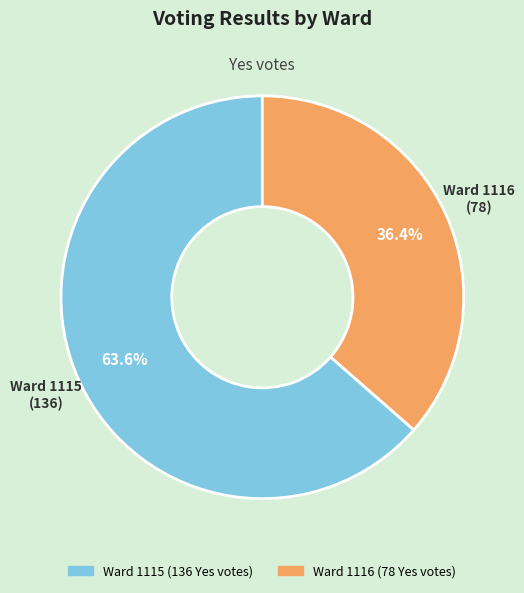

Is there a majority slice in this chart?

Yes